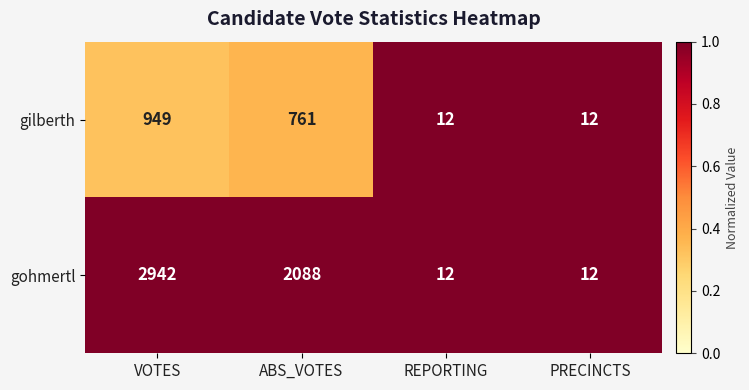

Reading right to left, list all the values displayed in this chart.

gilberth: 12	12	761	949
gohmertl: 12	12	2088	2942